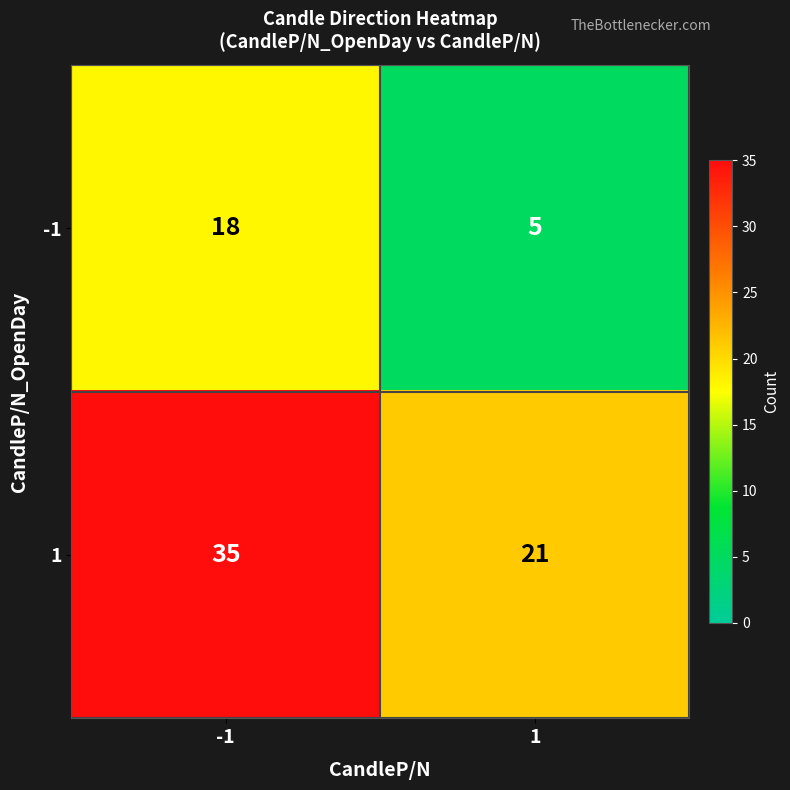

What is the approximate value of -1 at 1?

5